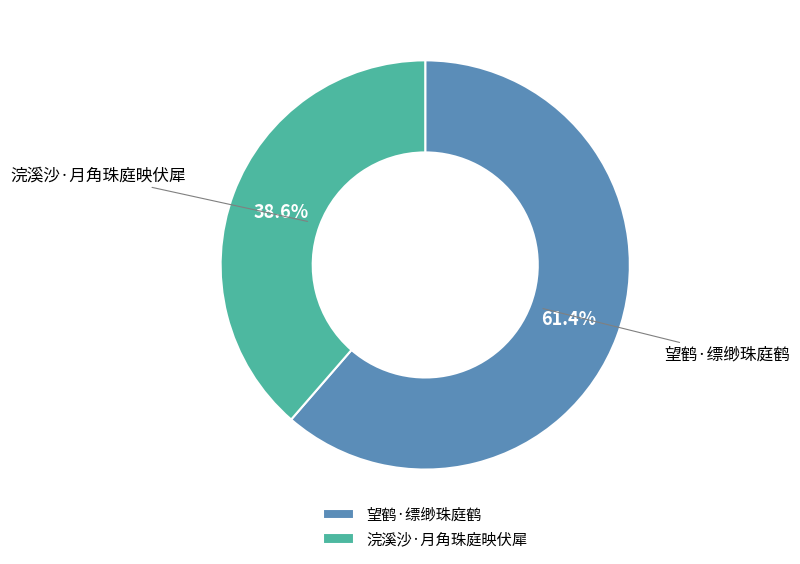

To the nearest percent, what is the difference between the largest and smallest slice percentages?

23%